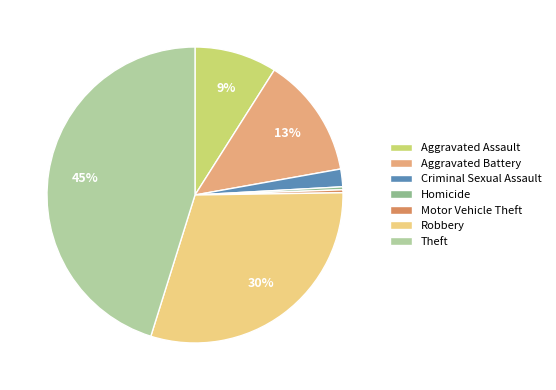

Is it true that Theft is 45% of the pie?

True